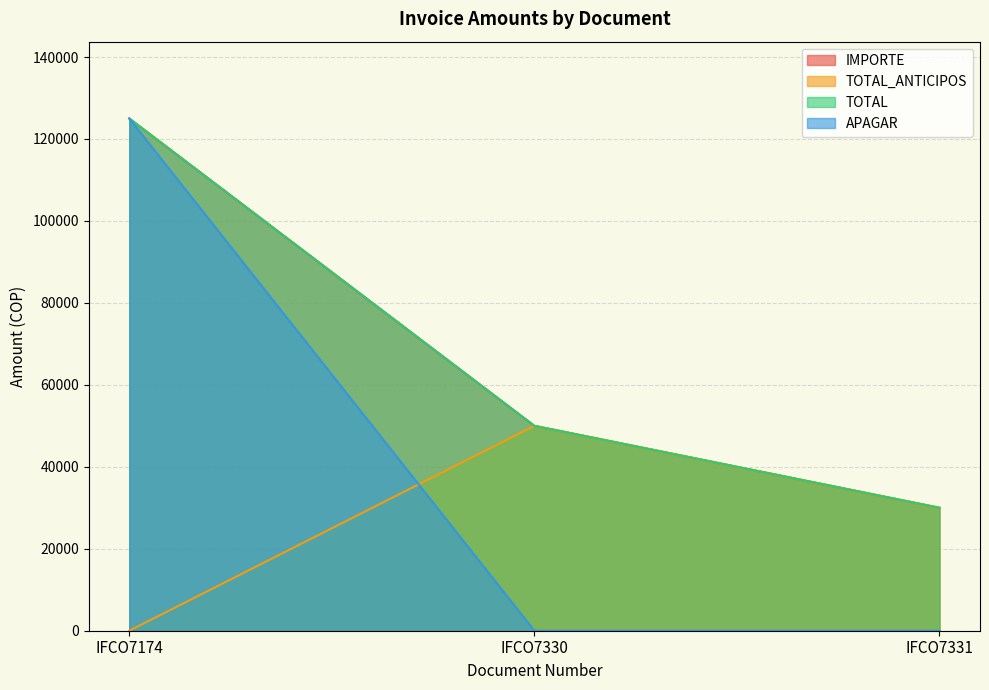

How many distinct data groups are displayed?

4